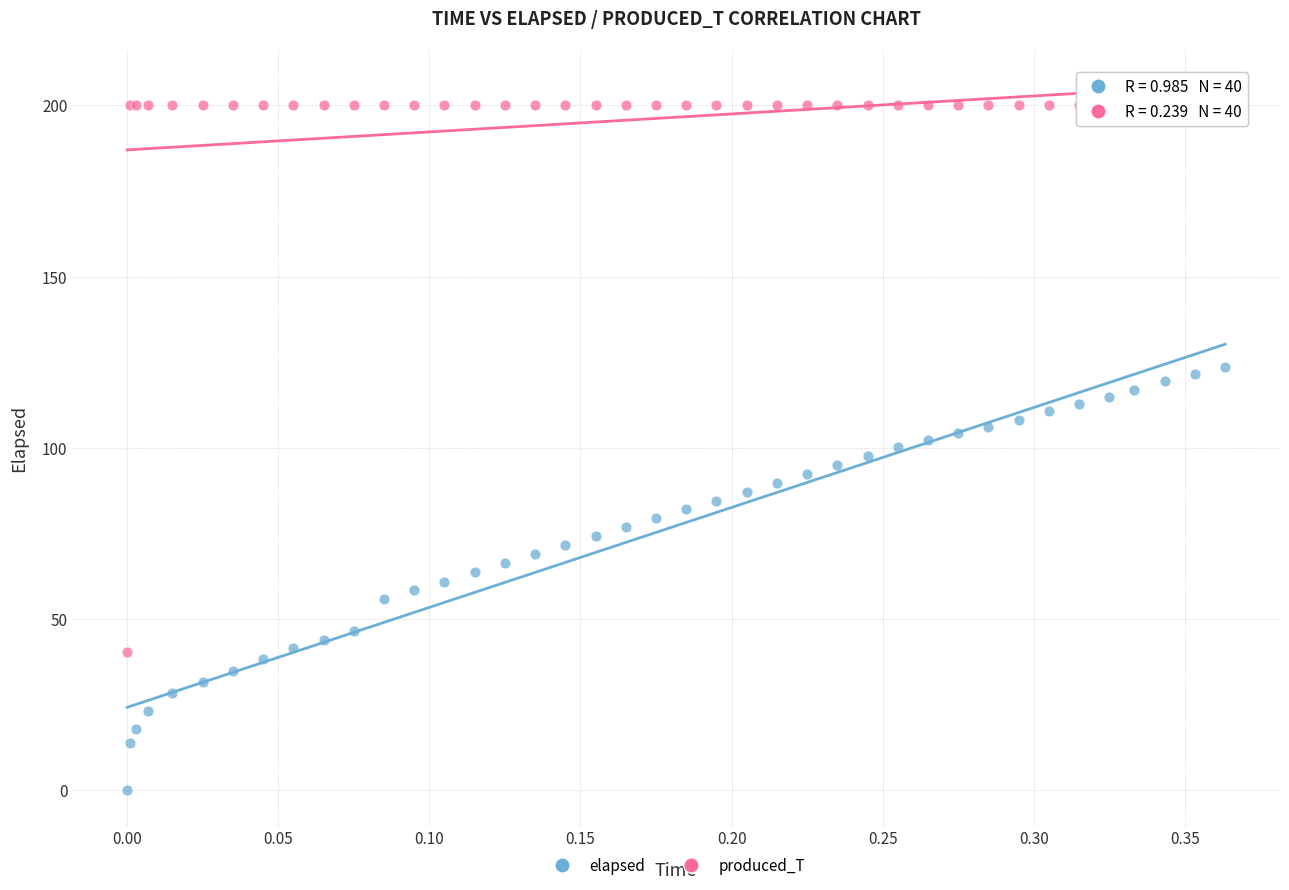

Which series reaches the maximum Y coordinate?

produced_T